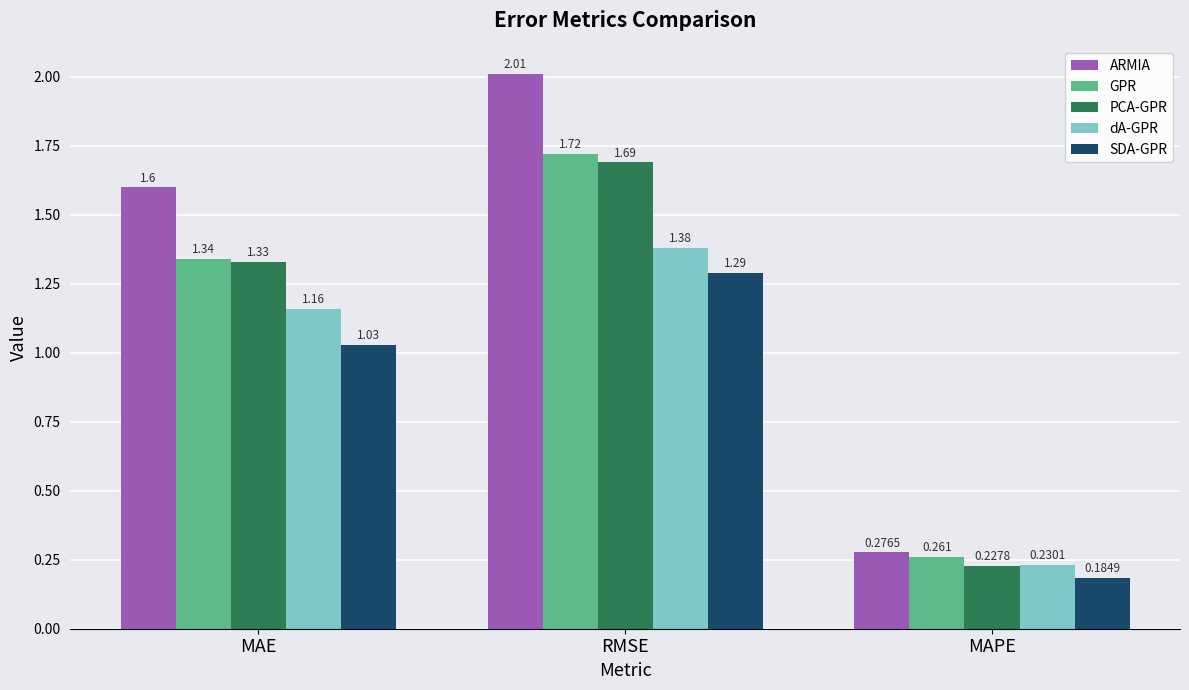

What is the difference between the maximum and minimum values in the PCA-GPR series?

1.5